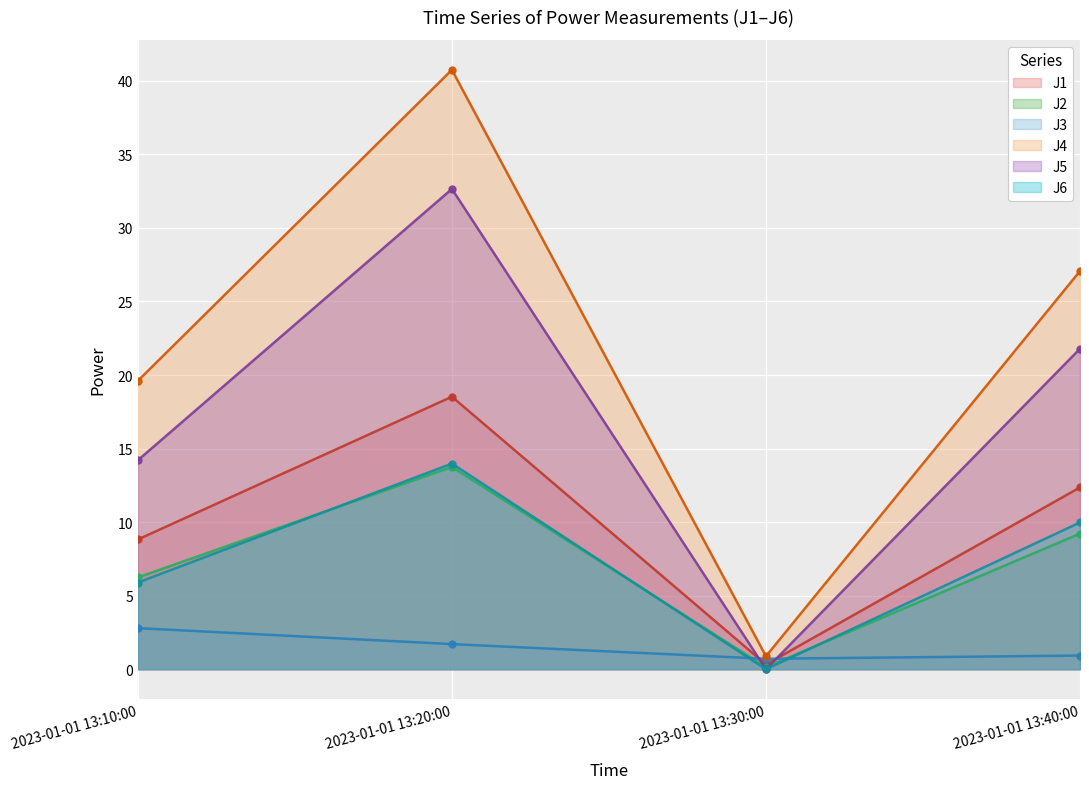

What is the value of the J5 point at the 2nd from the left?

32.6